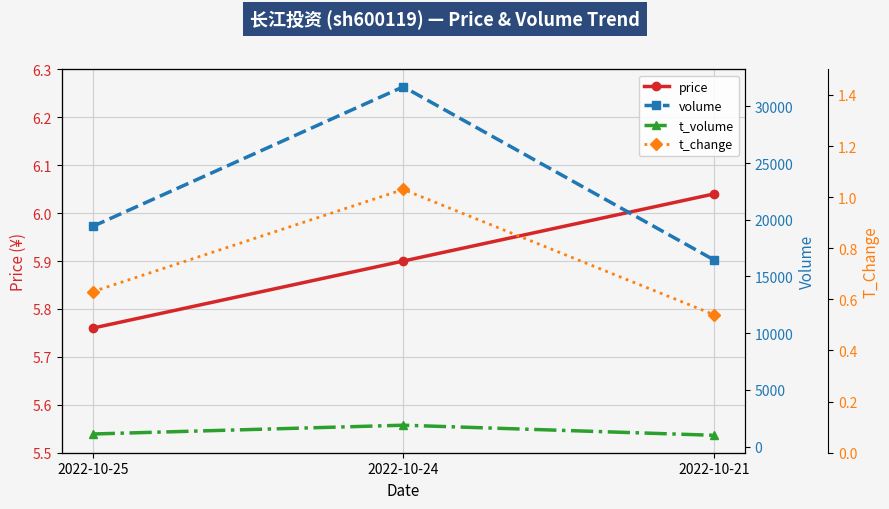

How many data points in volume are less than 19413?

1